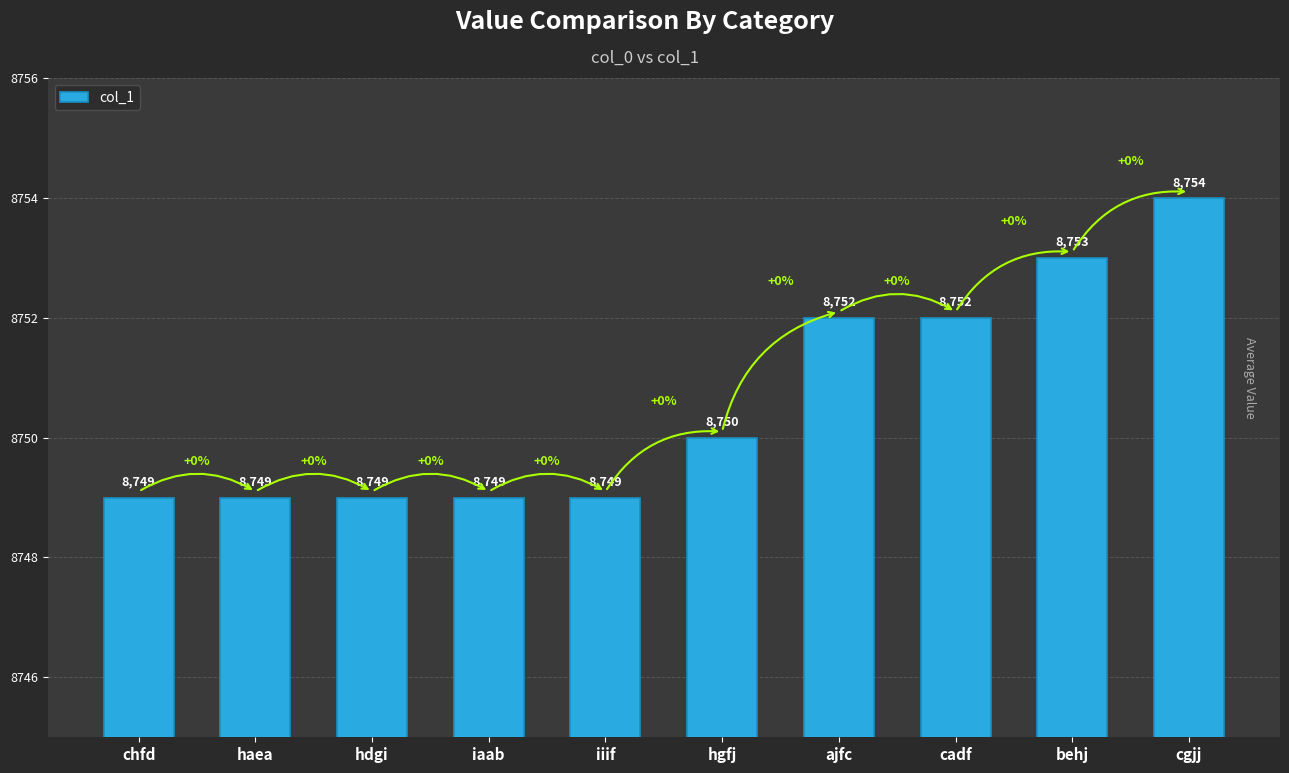

Count the number of categories in the chart.

10